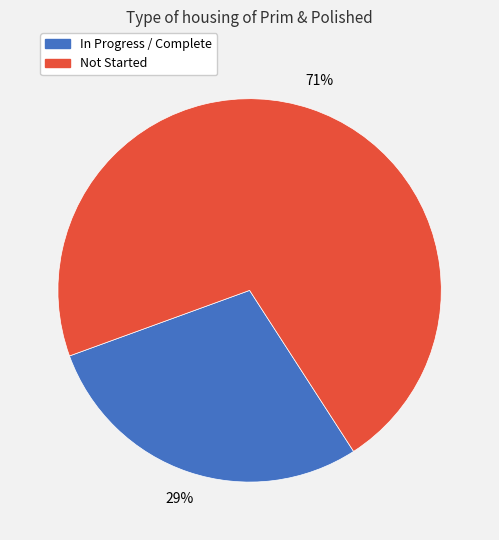

To the nearest percent, what is the average slice percentage?

50%